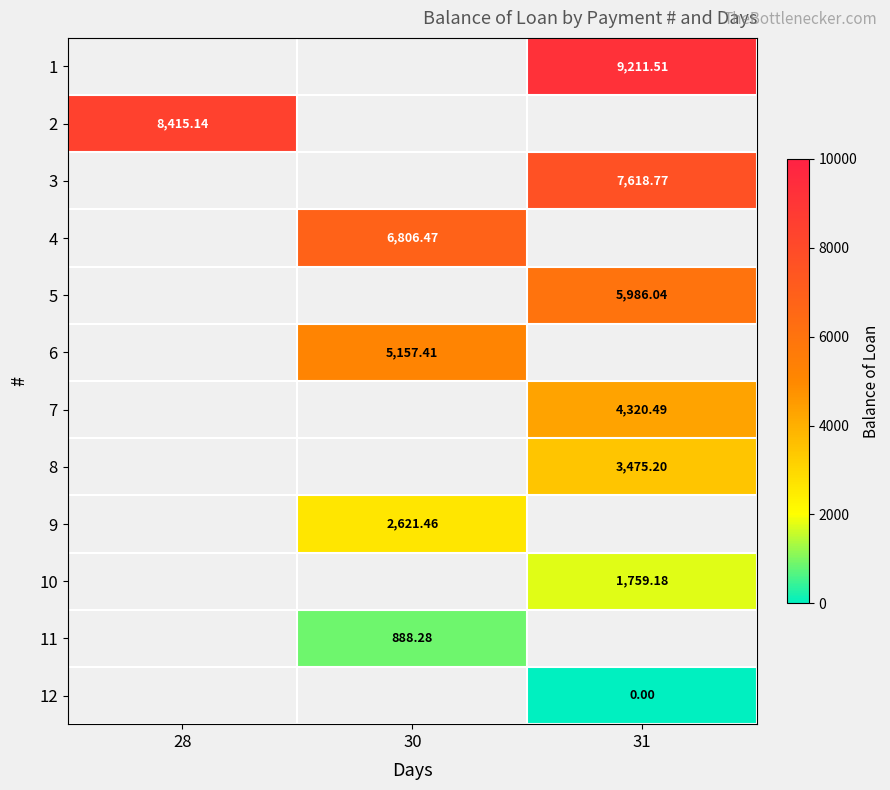

At which label does 9 first exceed 2621?

30